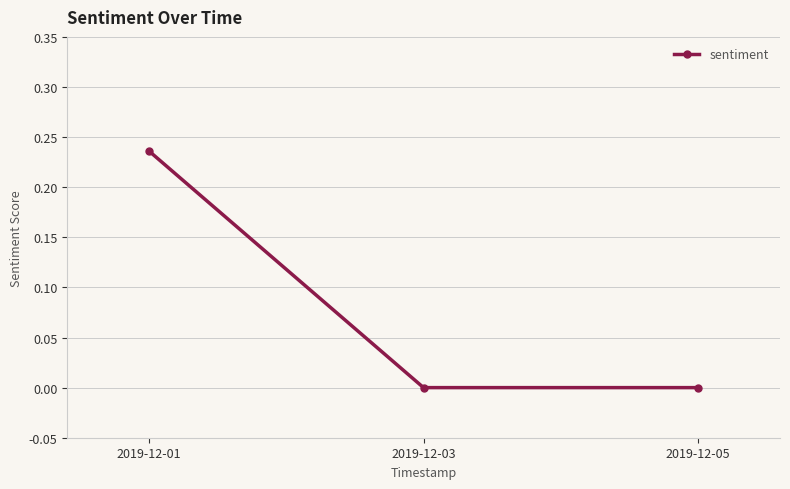

The chart shows a value of 0.0 at 2019-12-05. True or false?

True